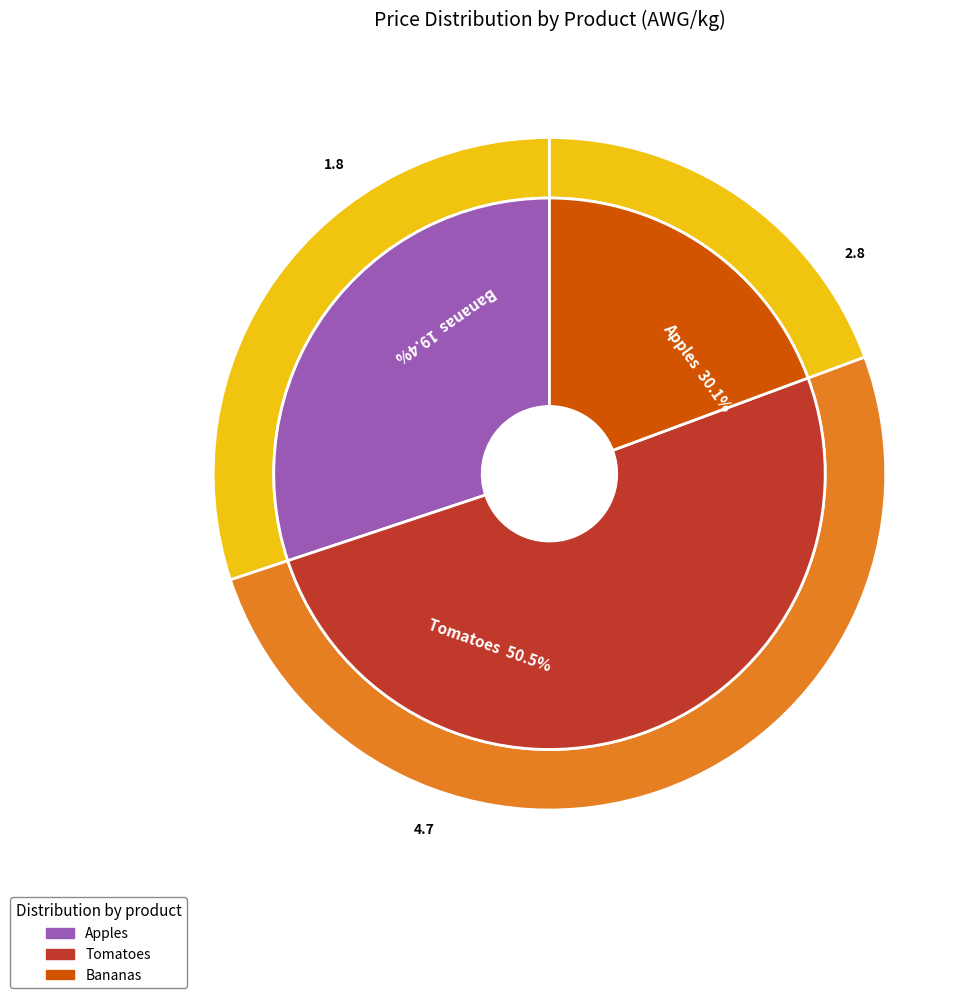

What is the ratio of the value at Tomatoes to the value at Apples?

1.7